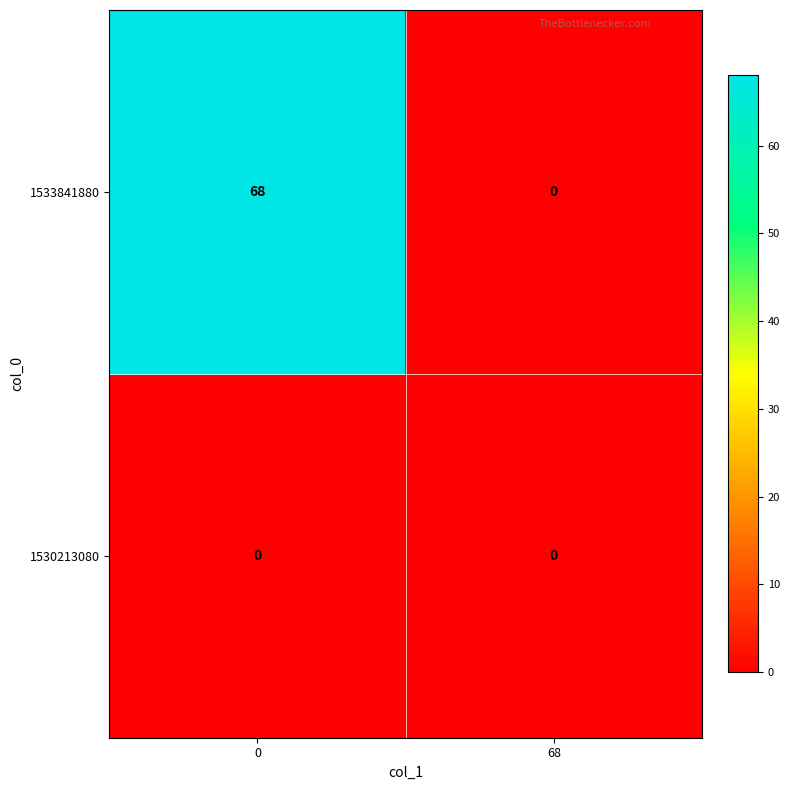

What is the average value of the 1533841880 series?

34